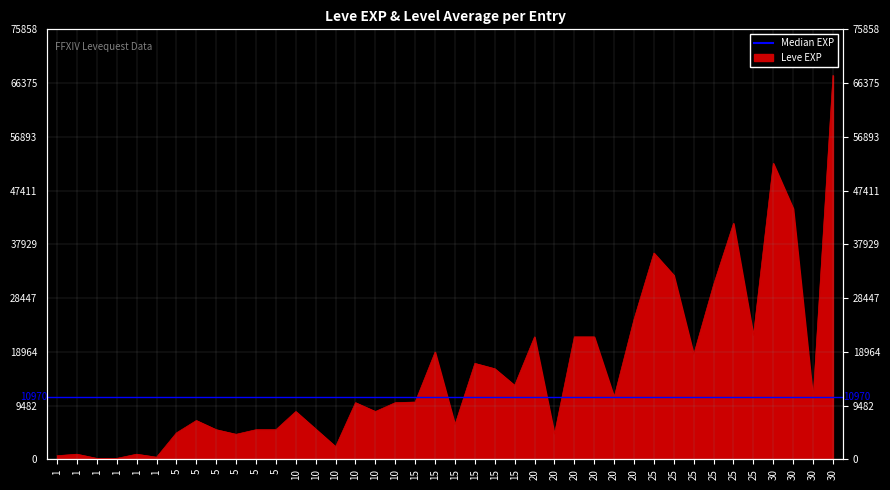

What is the change in value from 5 to 25?

+13270